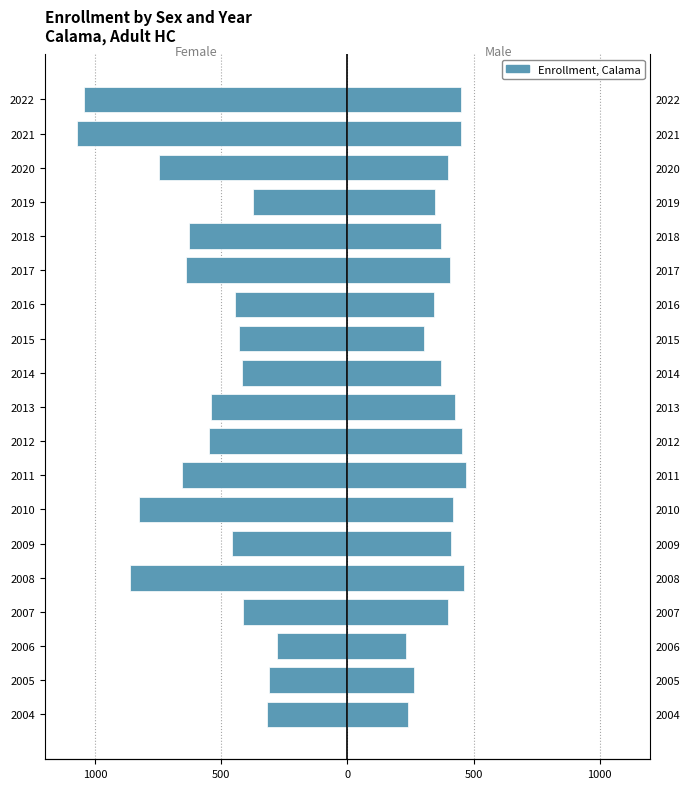

How many groups of bars are there?

19